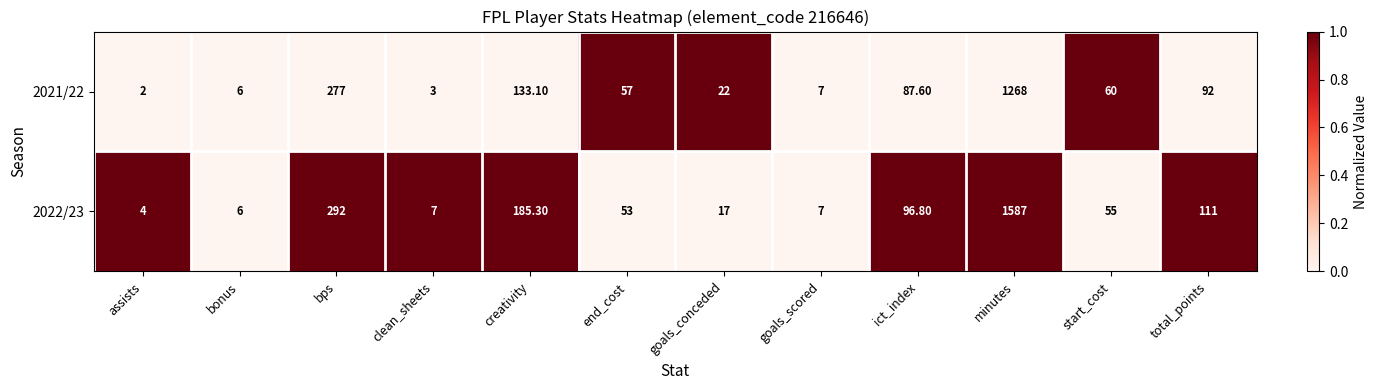

Which label corresponds to the largest value in the chart?

minutes